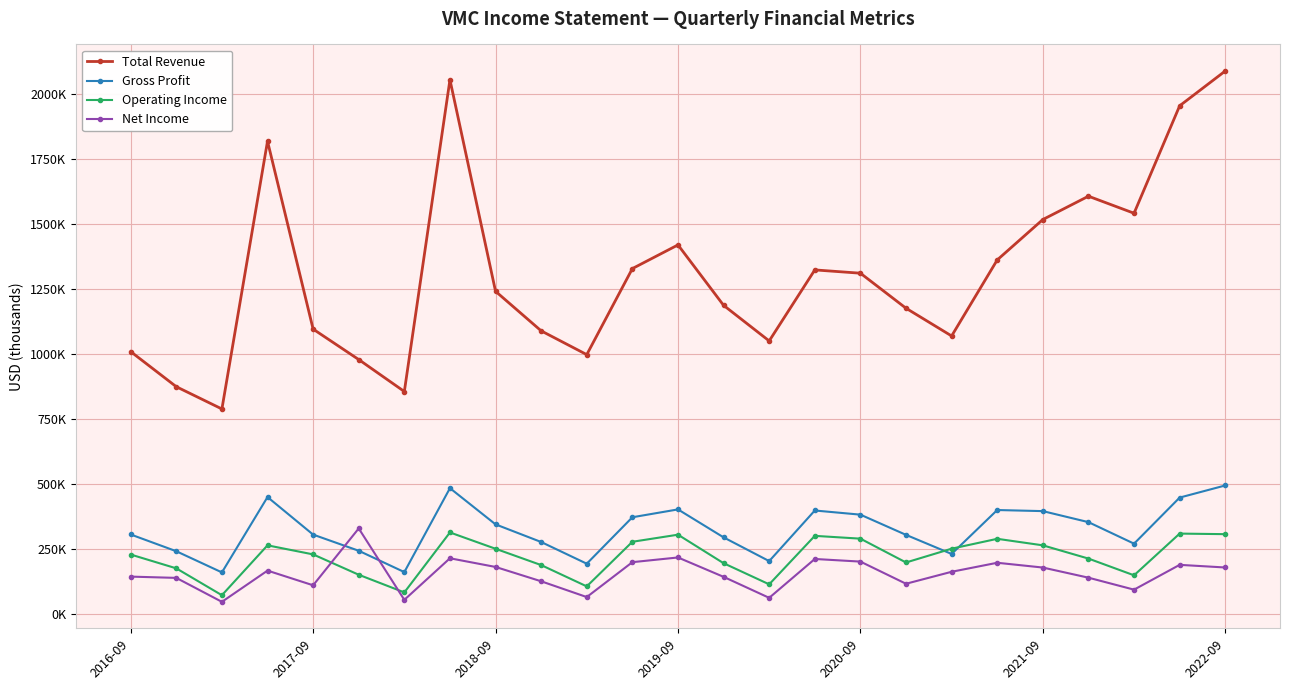

What are all the series names shown in the legend?

Total Revenue, Gross Profit, Operating Income, Net Income